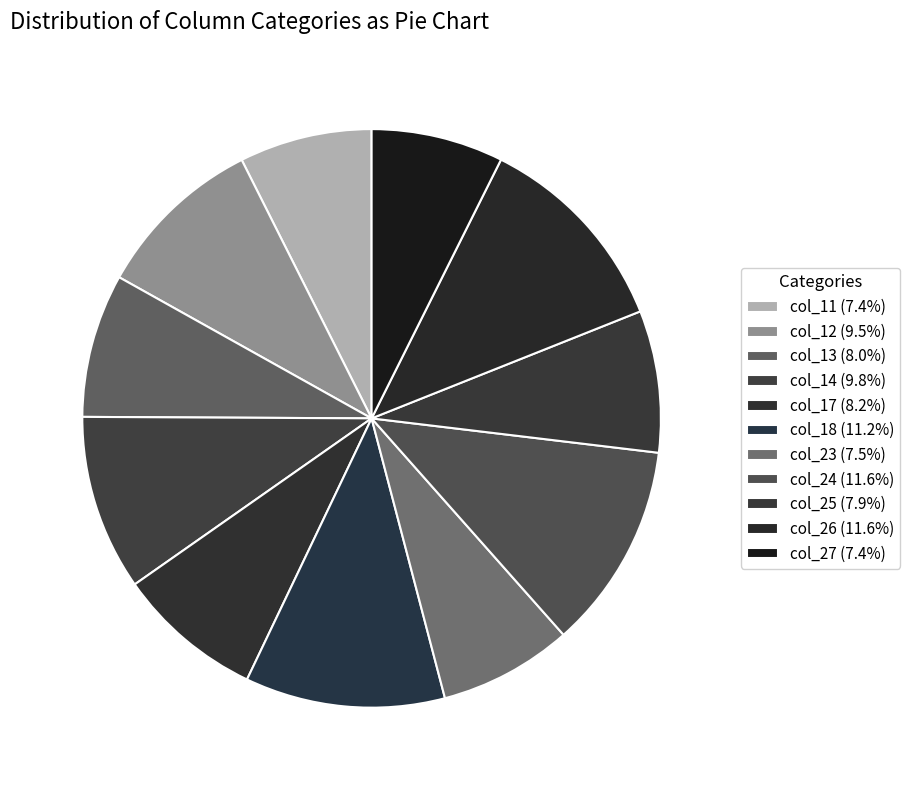

How many slices are in this pie chart?

11